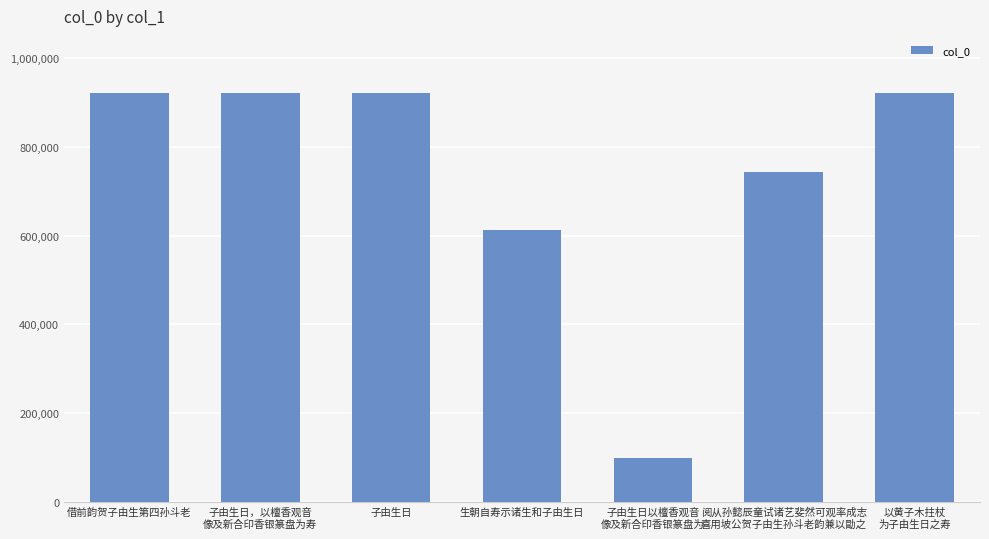

The chart shows a value of 1469351 at 借前韵贺子由生第四孙斗老. True or false?

False